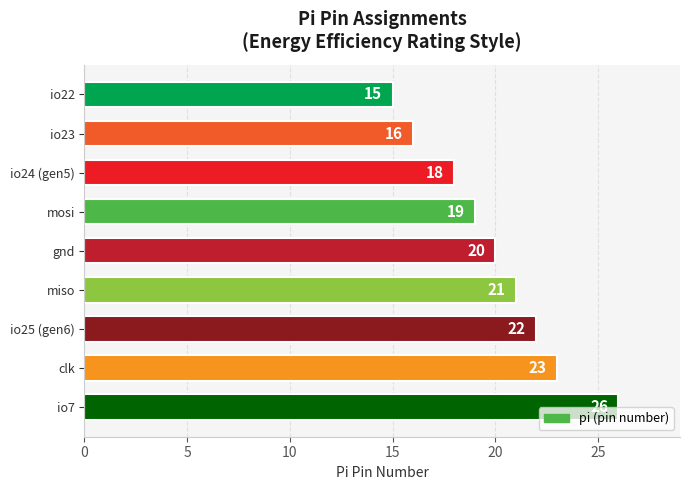

The value at gnd is 20. True or false?

True